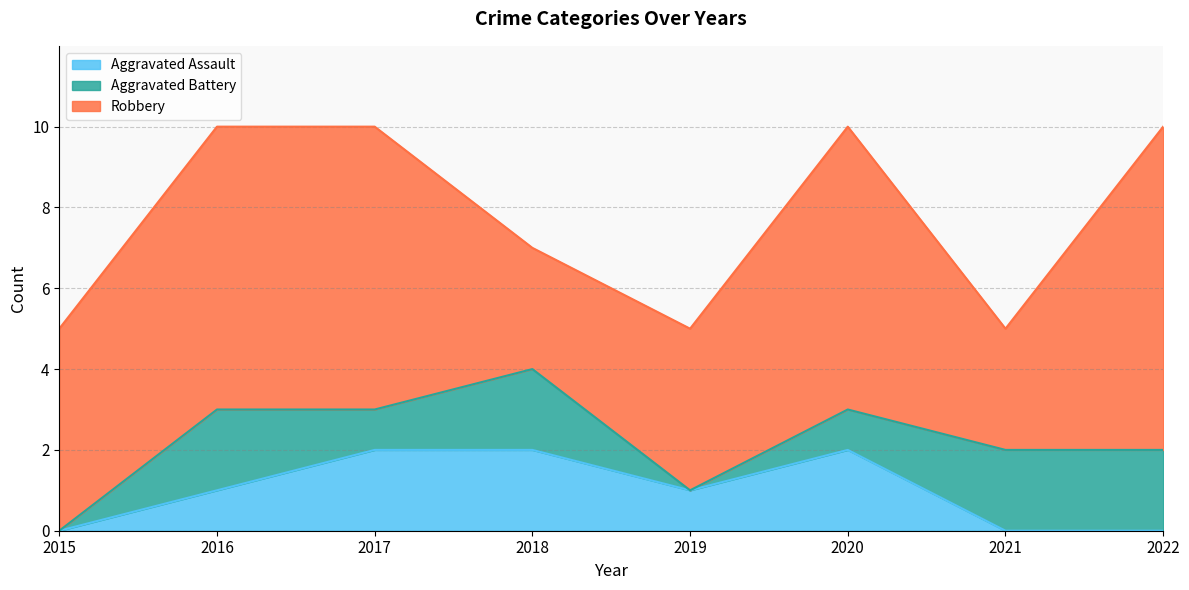

Reading left to right, what are all the values shown in this chart?

Aggravated Assault: 2015=0	2016=1	2017=2	2018=2	2019=1	2020=2	2021=0	2022=0
Aggravated Battery: 2015=0	2016=2	2017=1	2018=2	2019=0	2020=1	2021=2	2022=2
Robbery: 2015=5	2016=7	2017=7	2018=3	2019=4	2020=7	2021=3	2022=8